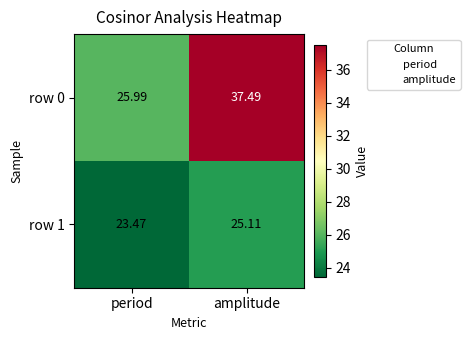

Count the number of data series in this chart.

2